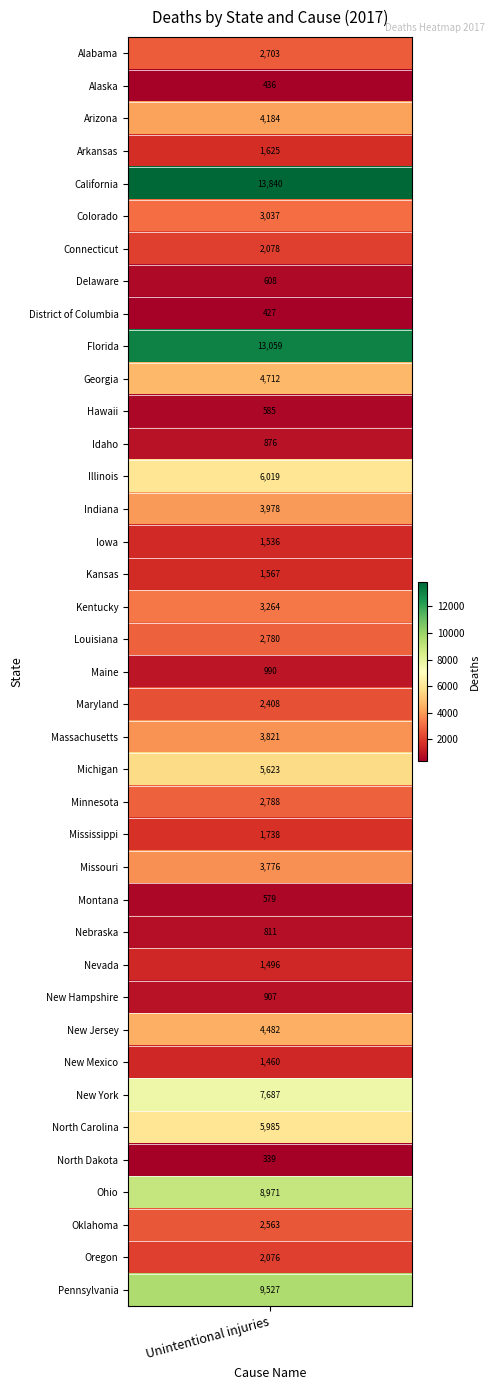

What is the difference between the maximum and second lowest values?

13413